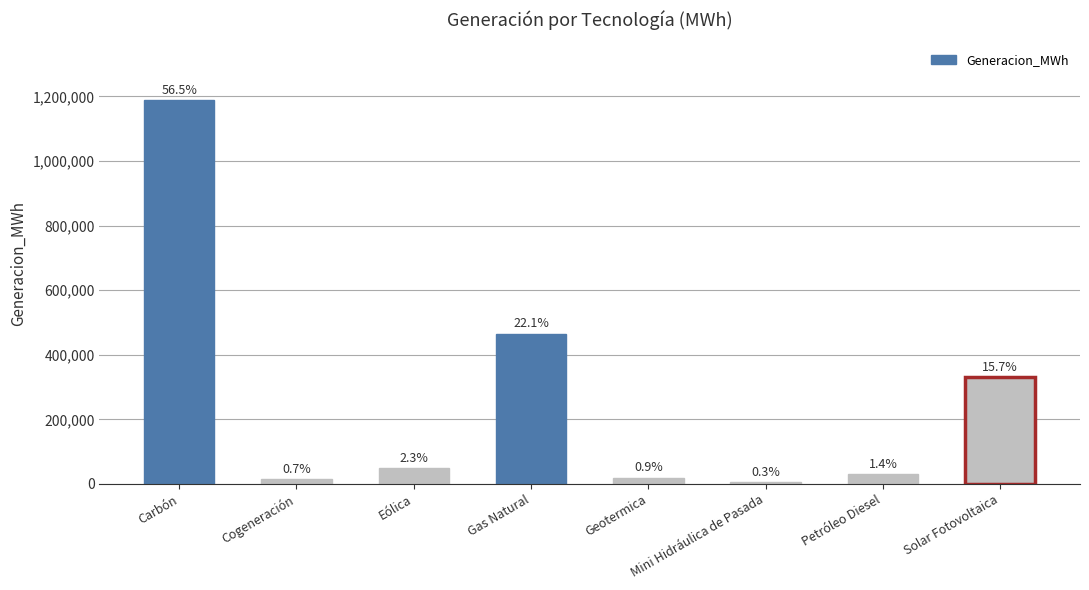

Does the chart contain any negative values?

No